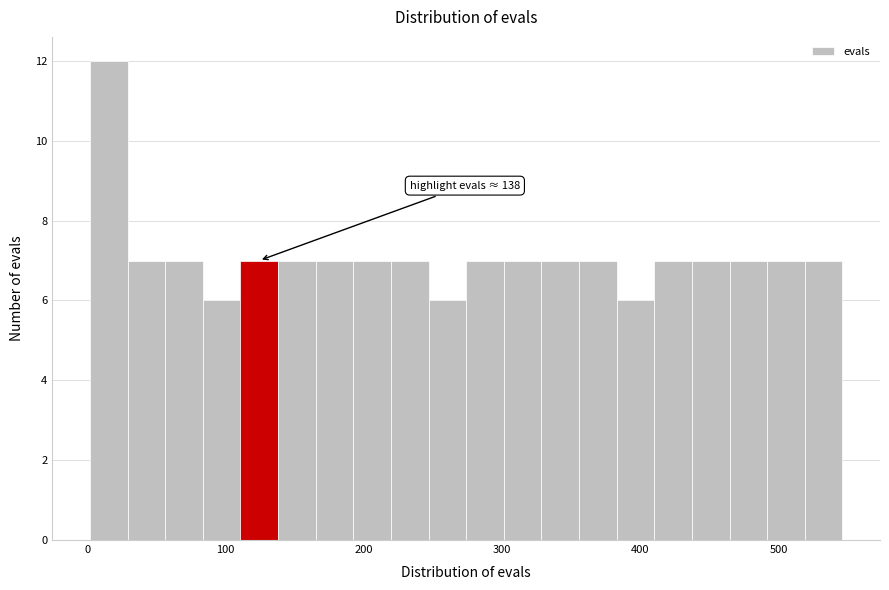

Around what value on the x-axis is the tallest bar? Give the approximate position of its centre, as read against the axis.

20